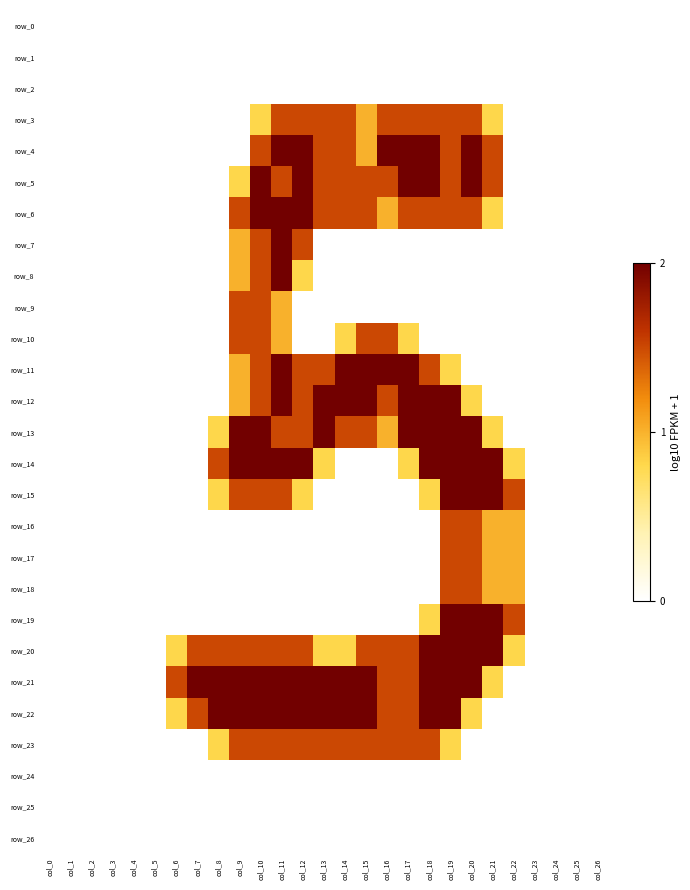

What is the maximum value for row_4?

2.0